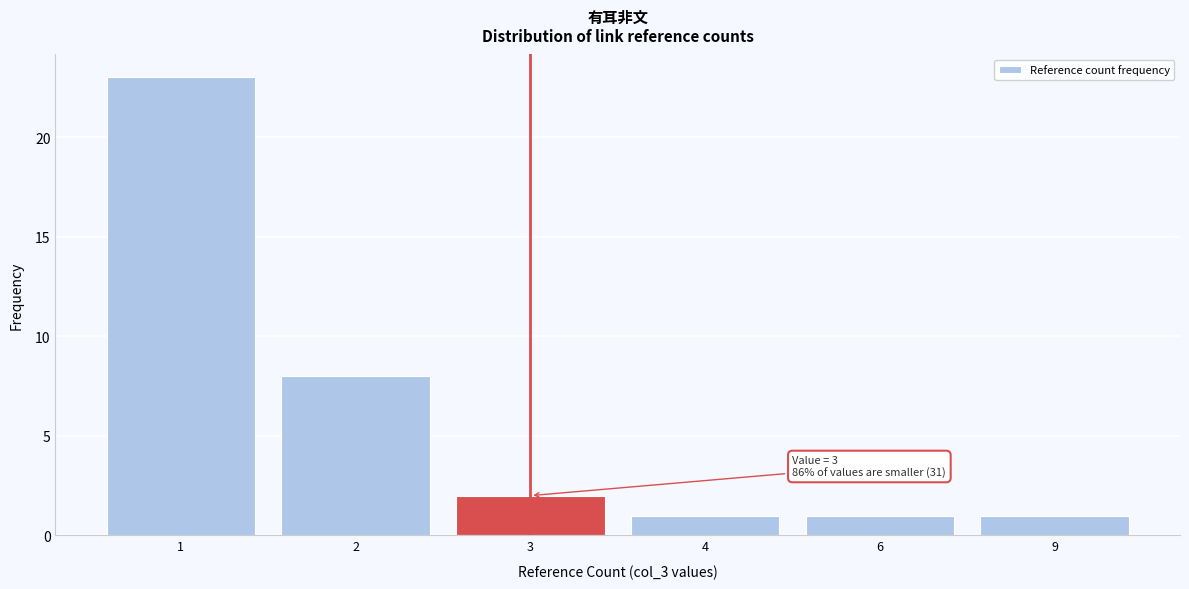

Reading left to right, extract all data points from this chart.

1=23	2=8	3=2	4=1	6=1	9=1